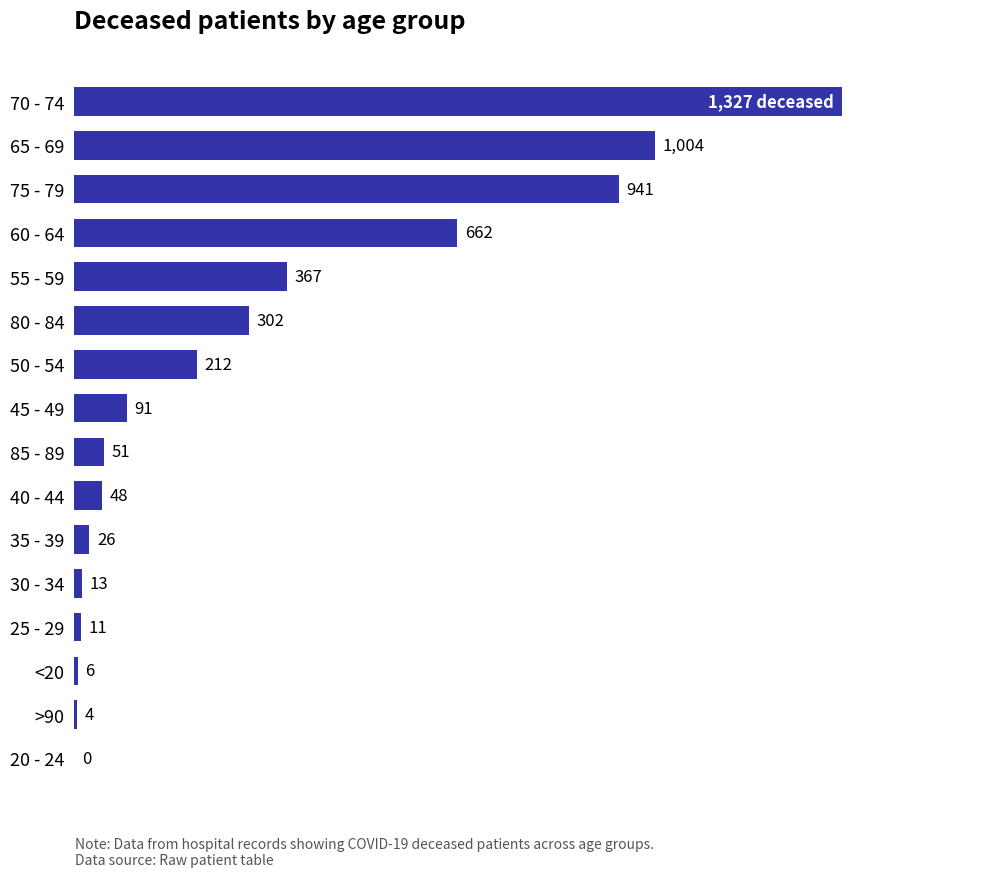

At which category does the chart reach its peak across all series?

70 - 74